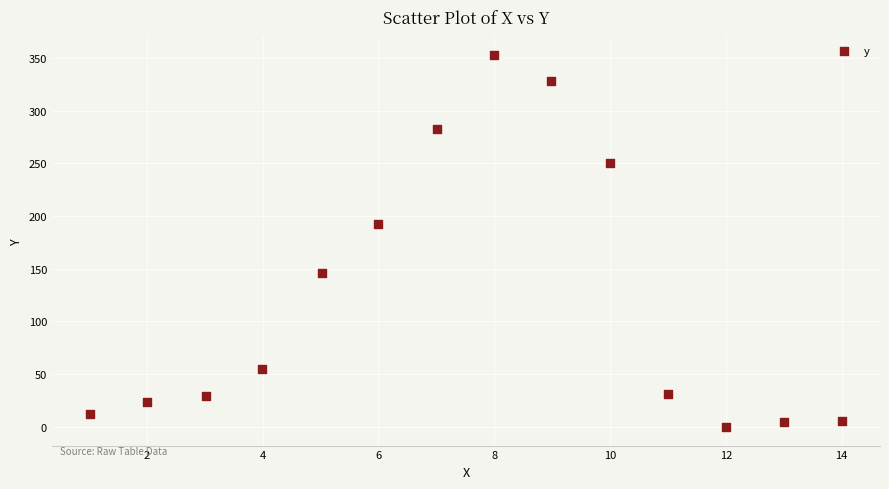

What is the range of Y values (max minus min)?

352.6